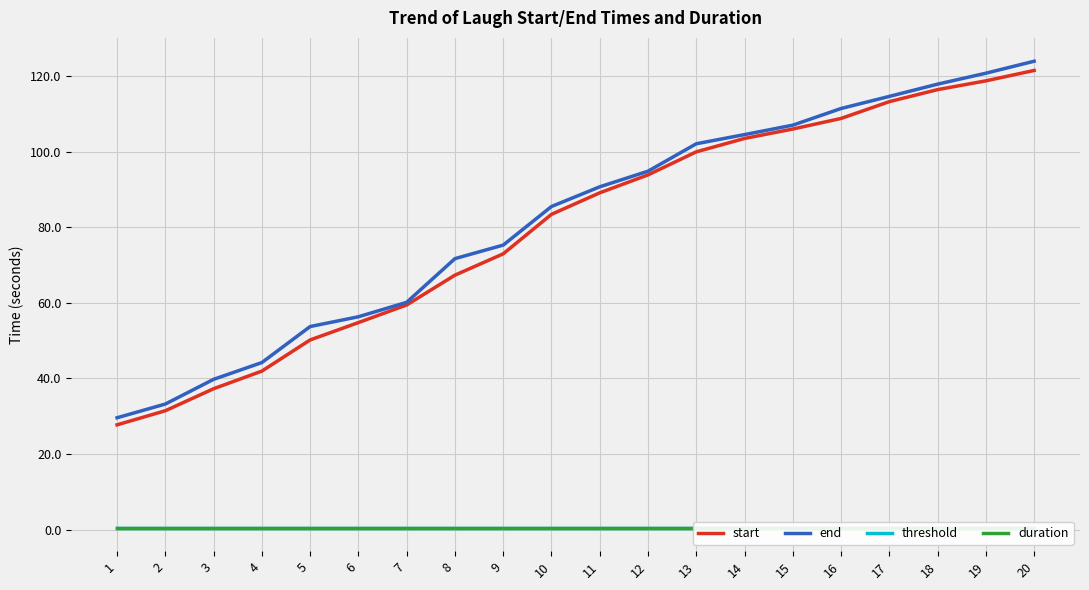

At which label is duration closest to 0?

1